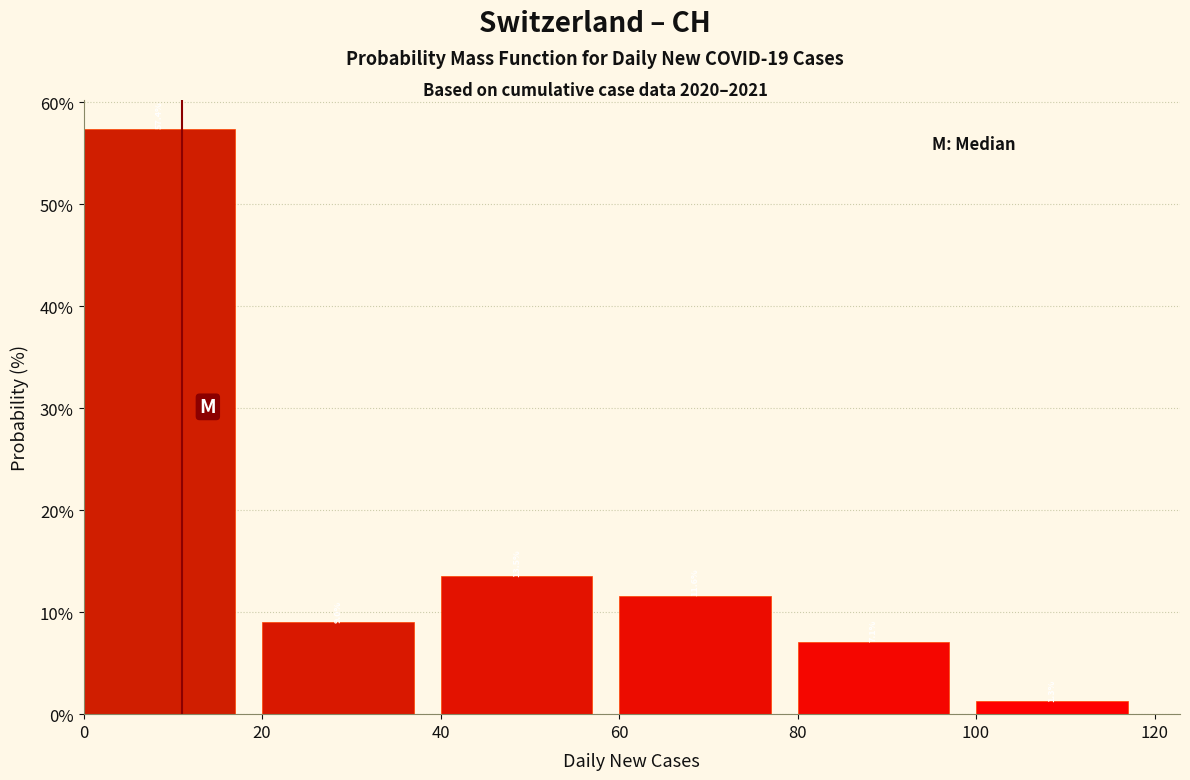

Over which range of the x-axis is the bar tallest?

0 to 20